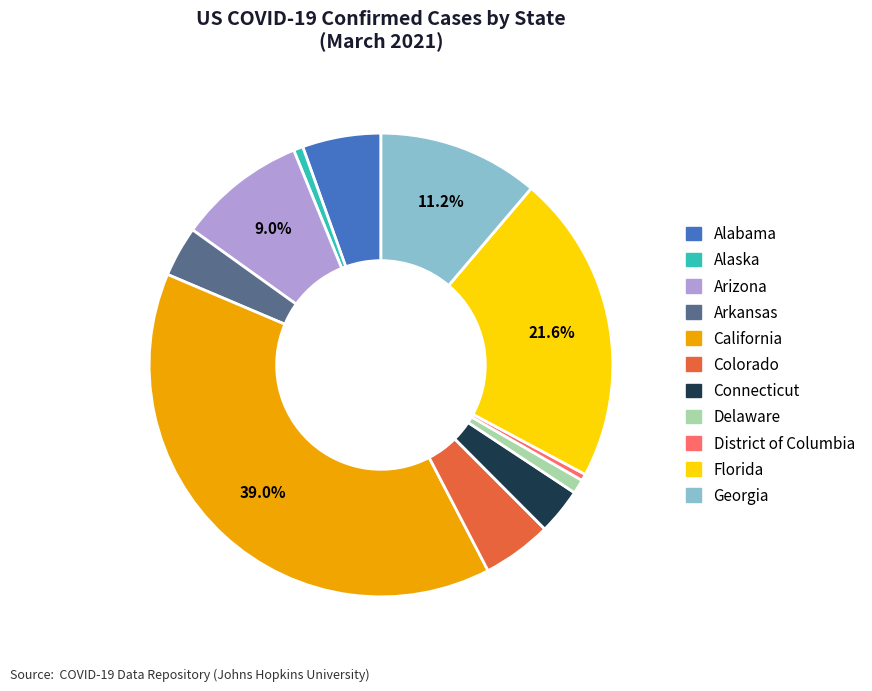

Is there any slice that represents more than half of the pie?

No